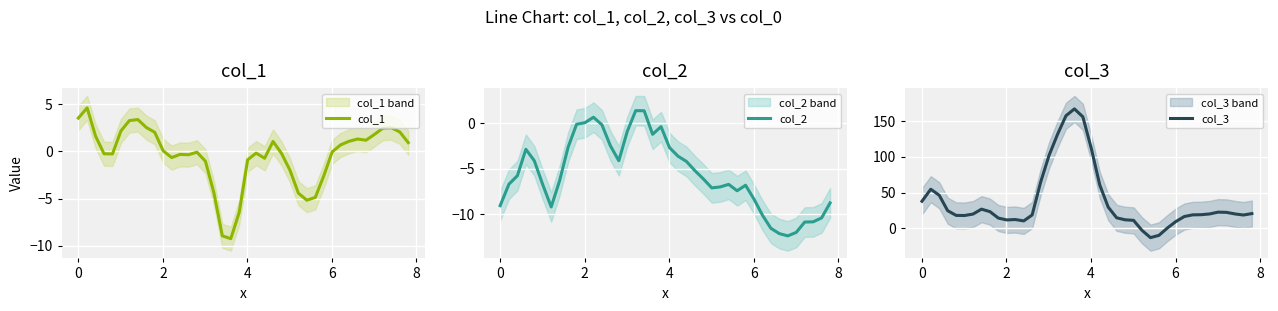

Count the number of data series in this chart.

3